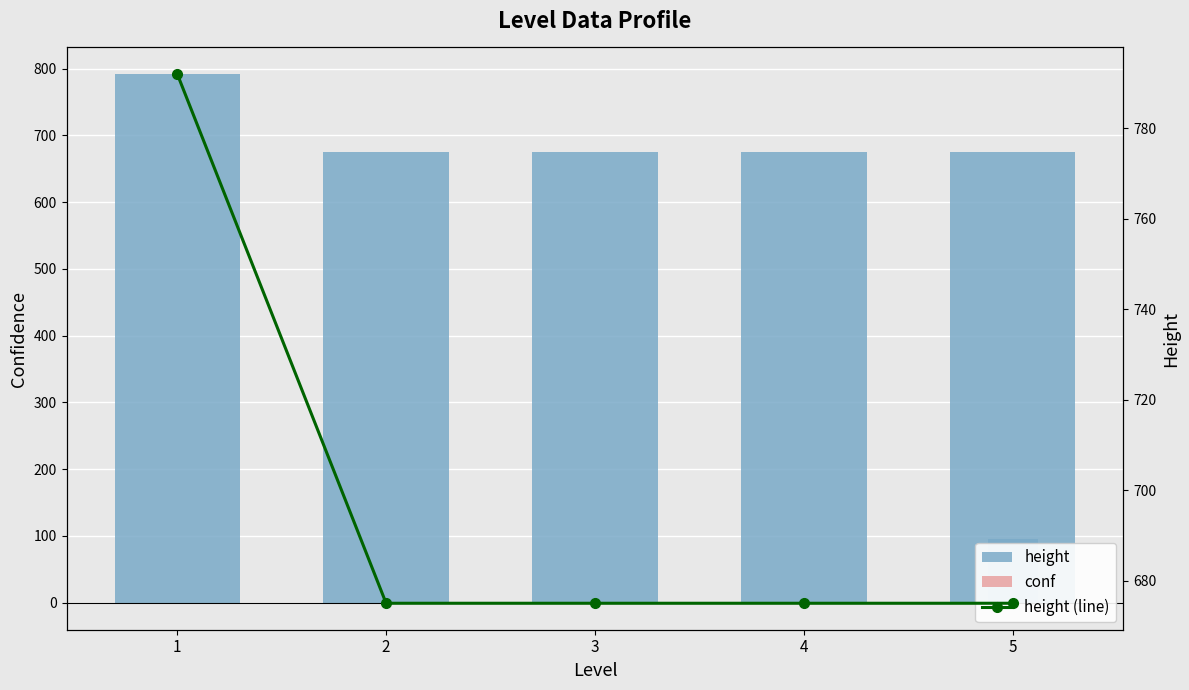

What are all the series names shown in the legend?

height, conf, height (line)